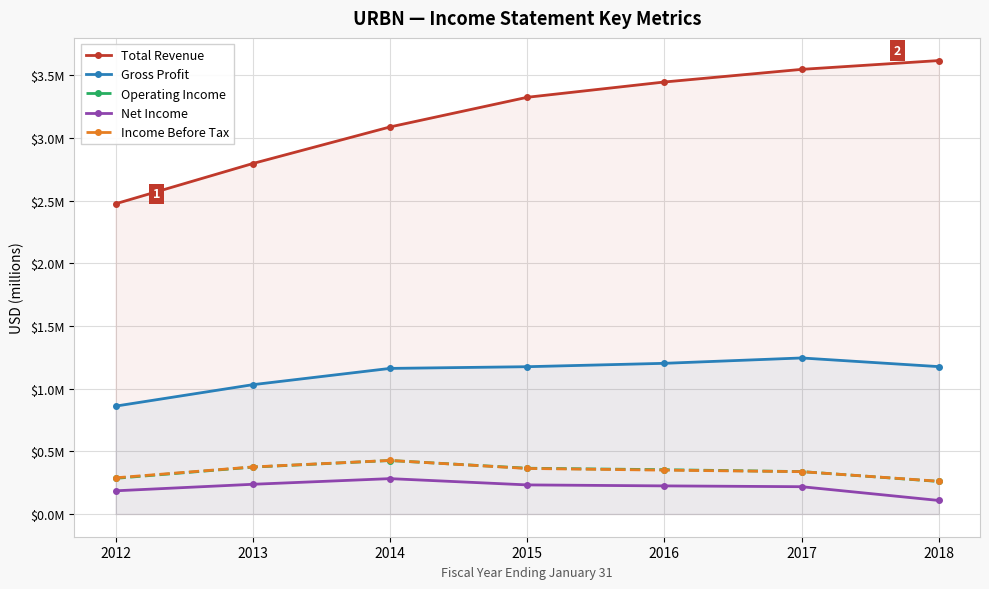

What is the average value of the Operating Income series?

343314